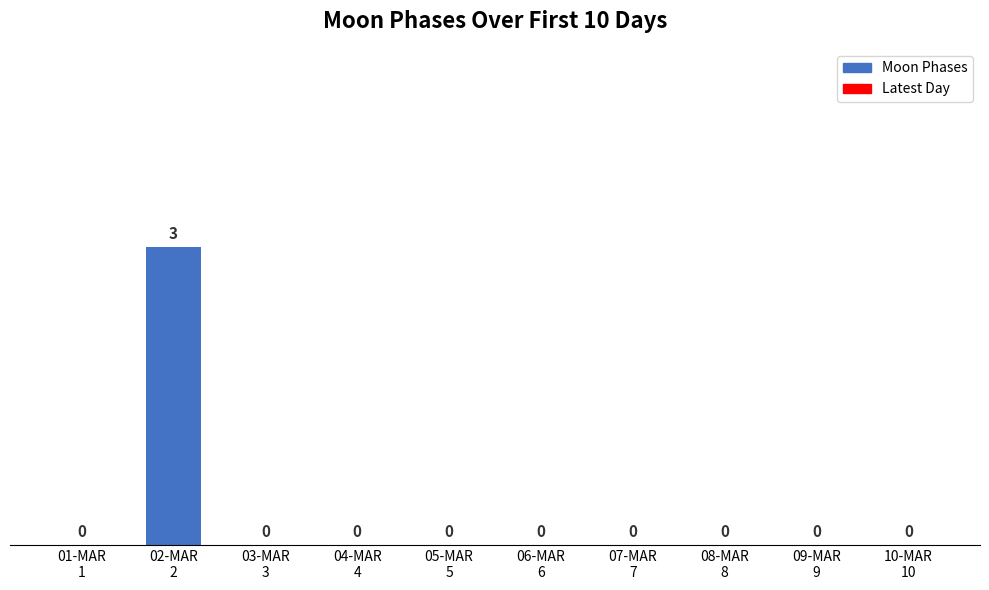

What is the sum of all values?

3